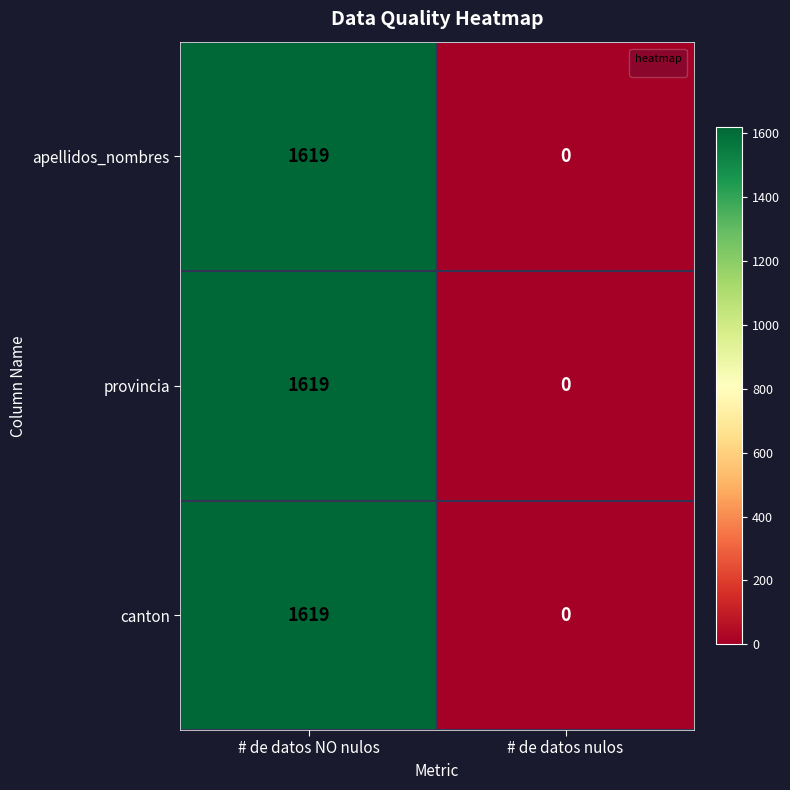

How many data points in apellidos_nombres are less than 1619?

1